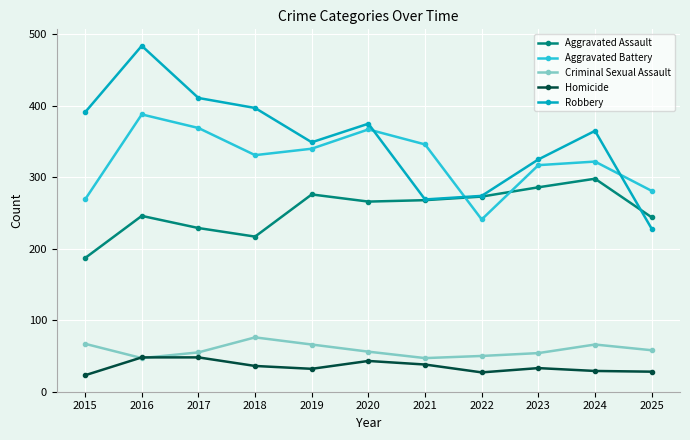

How many lines are shown in the chart?

5